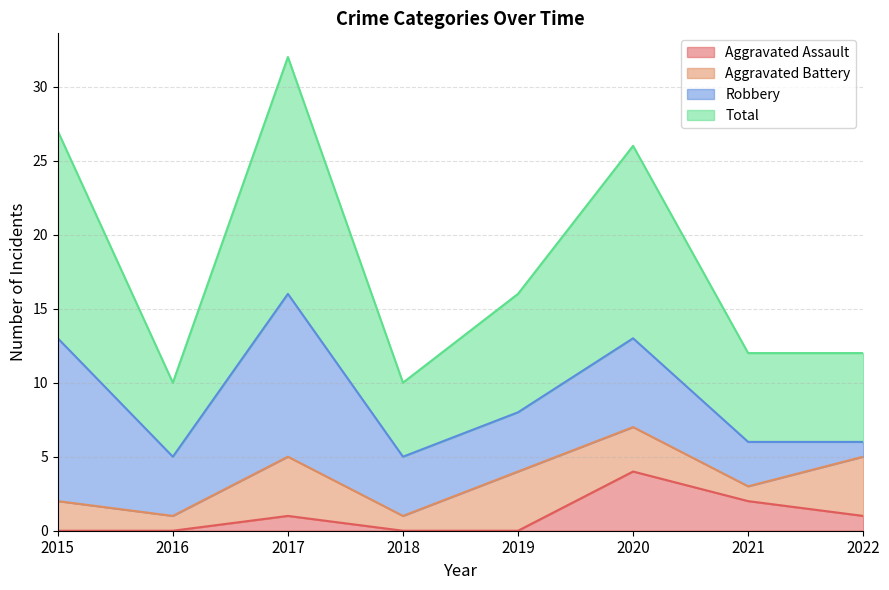

Which series has the largest total across all categories?

Total